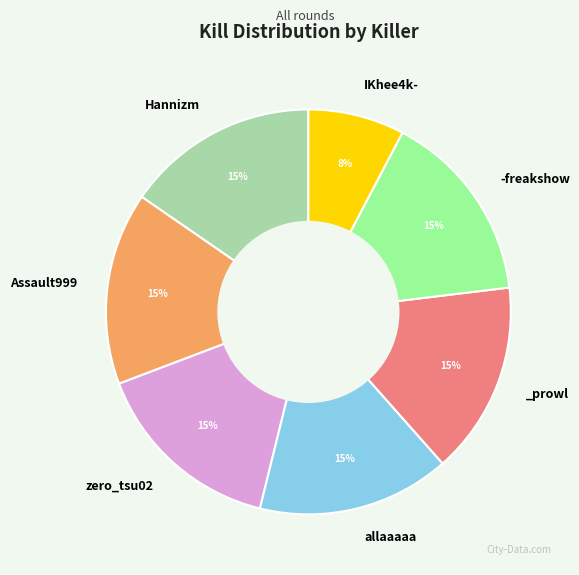

To the nearest percent, what is the average slice percentage?

14%